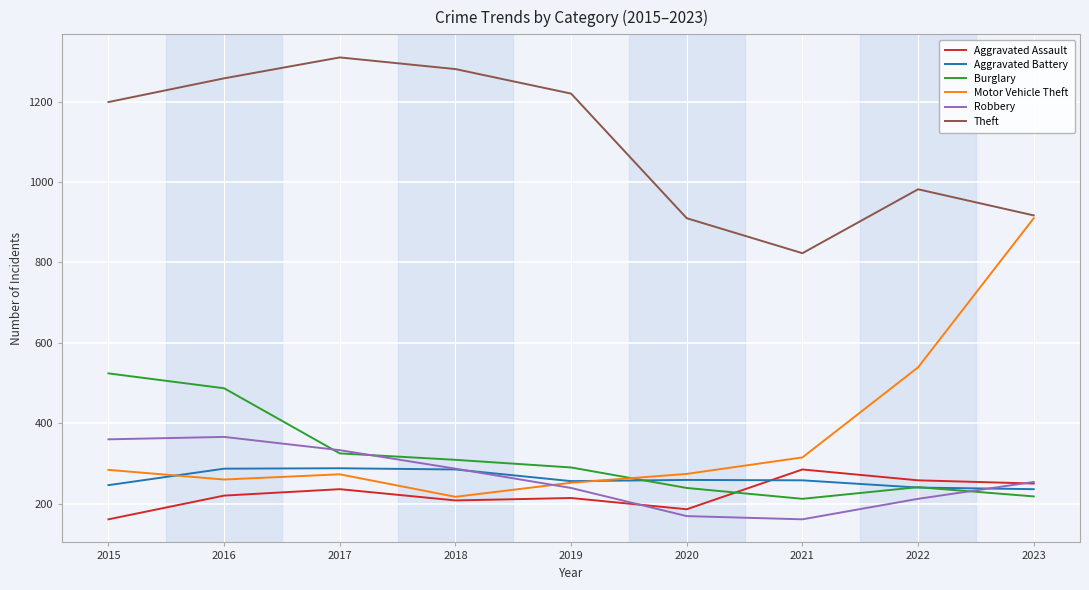

True or false: Robbery and Theft intersect in this chart.

False